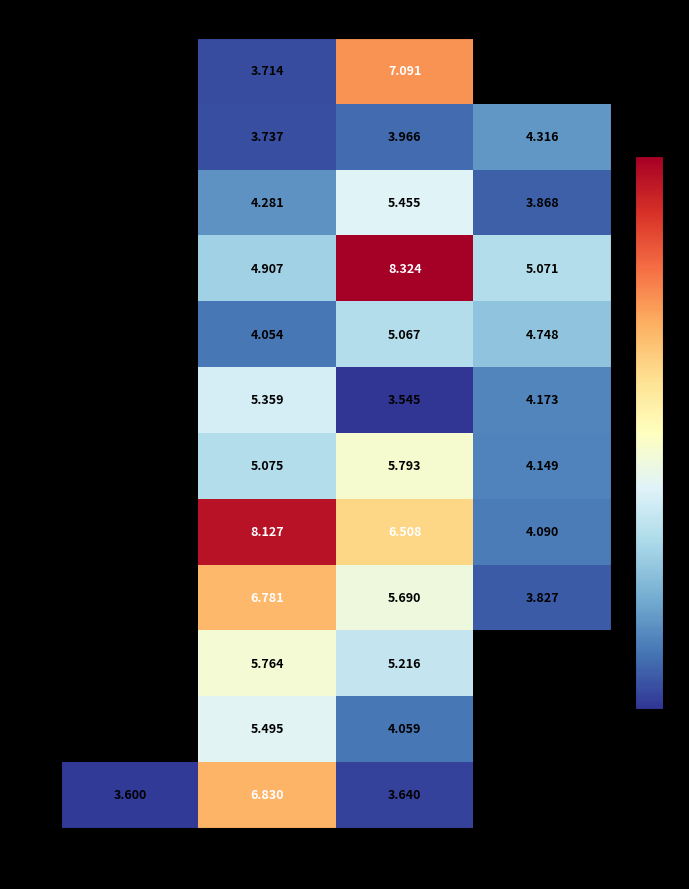

How many series are shown in this chart?

12